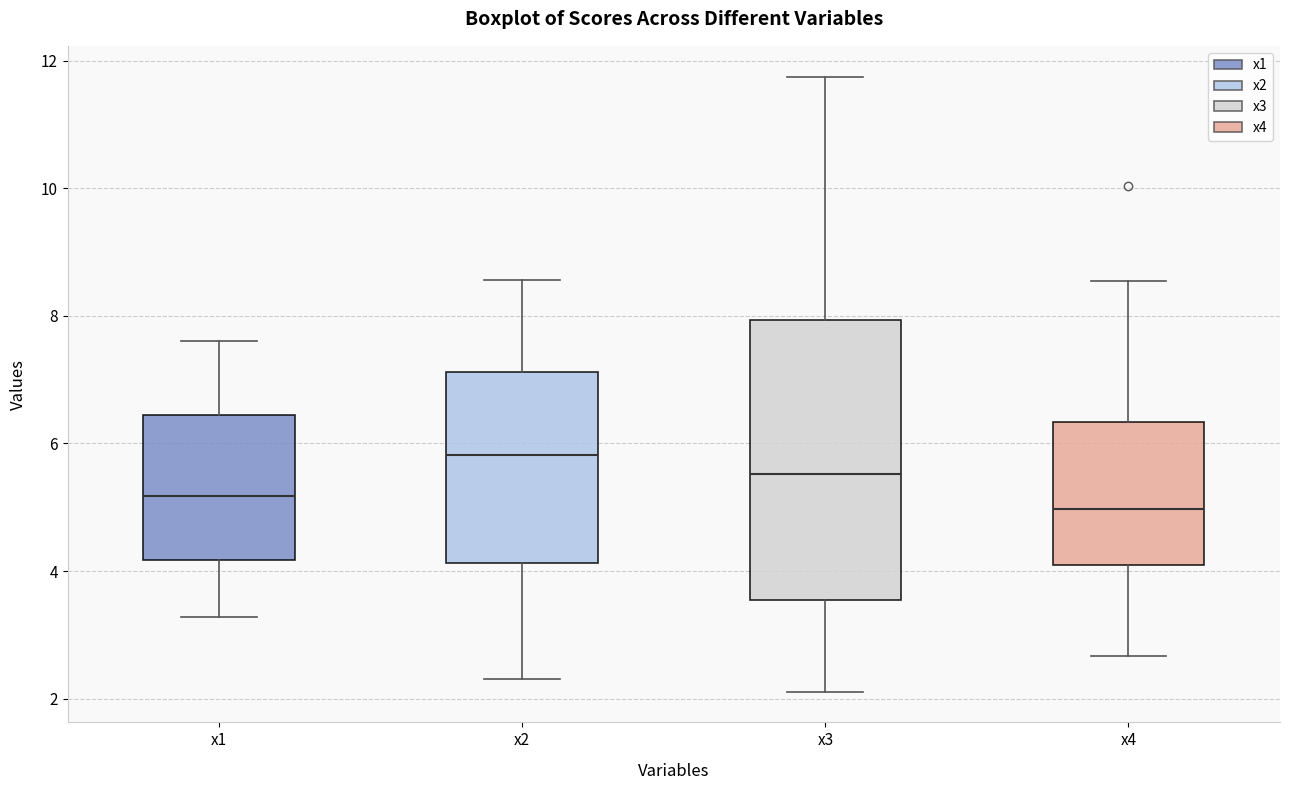

Comparing the boxes themselves (not the whiskers), which one is the tallest?

x3